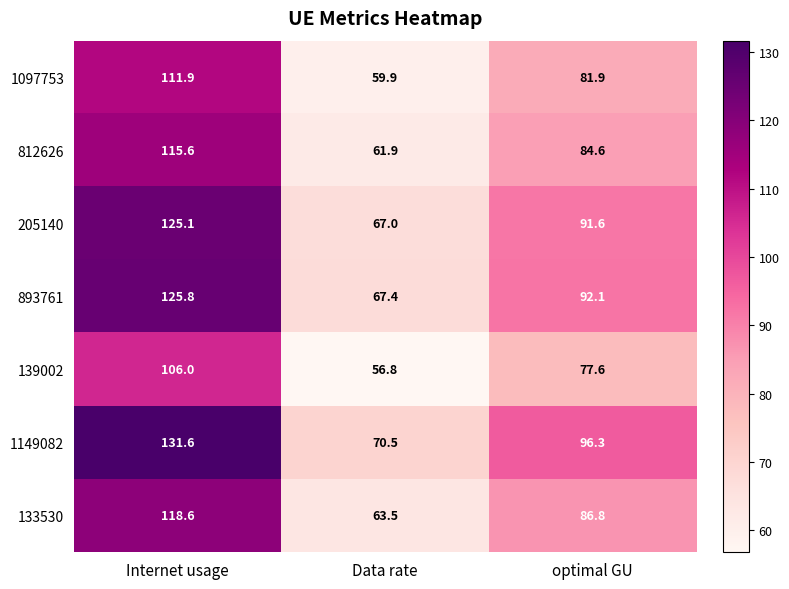

At how many categories does at least one series exceed 102?

1